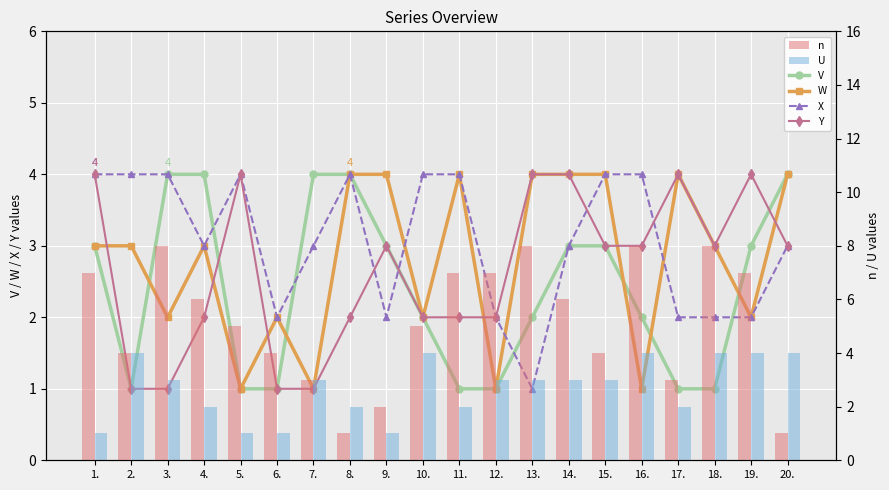

Which series changed the most between 11. and 18.?

X